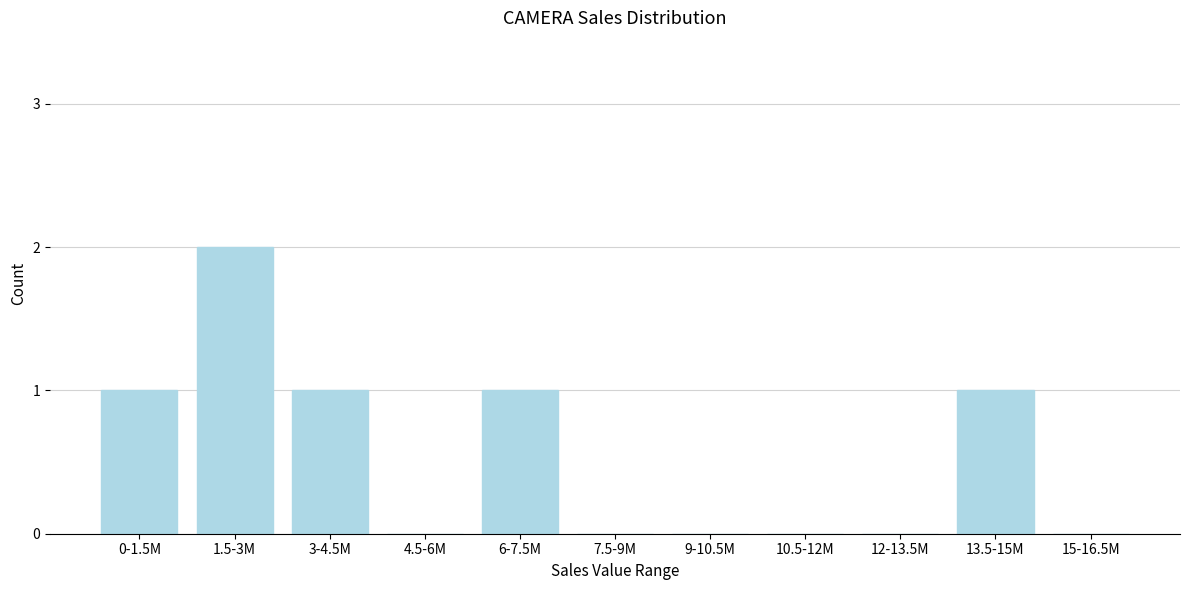

Reading right to left, what are all the values shown in this chart?

15-16.5M=0	13.5-15M=1	12-13.5M=0	10.5-12M=0	9-10.5M=0	7.5-9M=0	6-7.5M=1	4.5-6M=0	3-4.5M=1	1.5-3M=2	0-1.5M=1